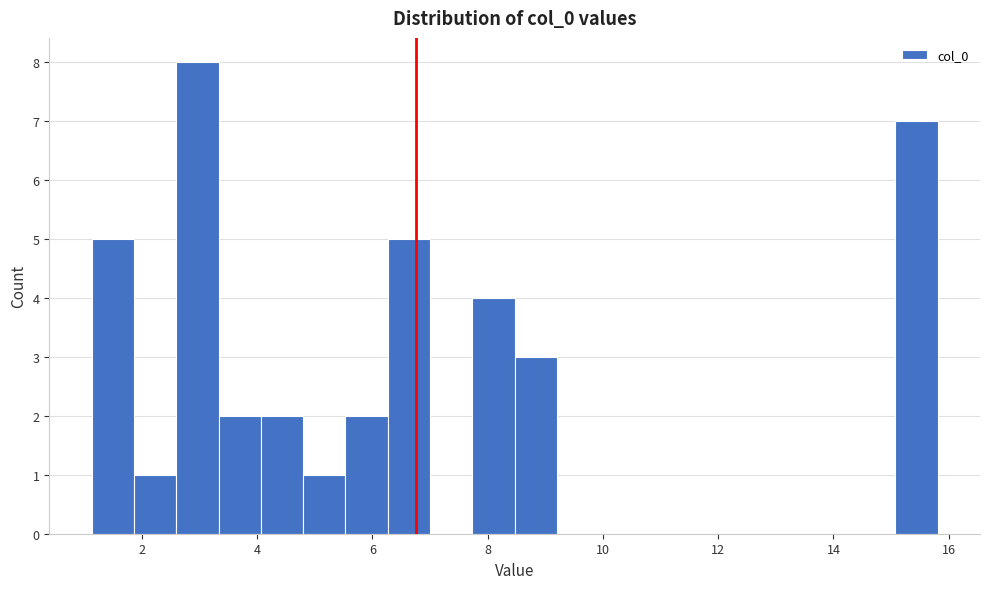

Around what value on the x-axis is the tallest bar? Give the approximate position of its centre, as read against the axis.

3.0